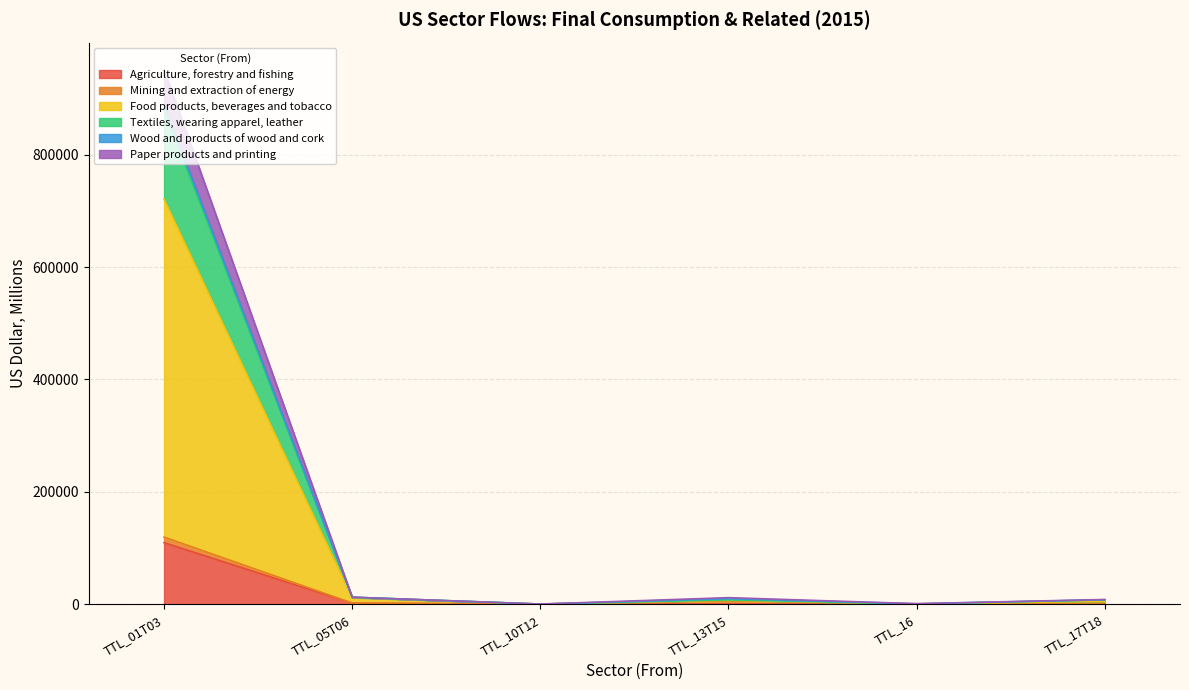

True or false: Food products, beverages and tobacco and Textiles, wearing apparel, leather intersect in this chart.

False